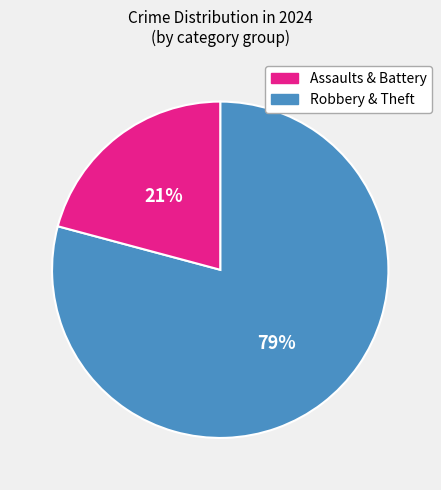

Count the number of slices in the pie.

2